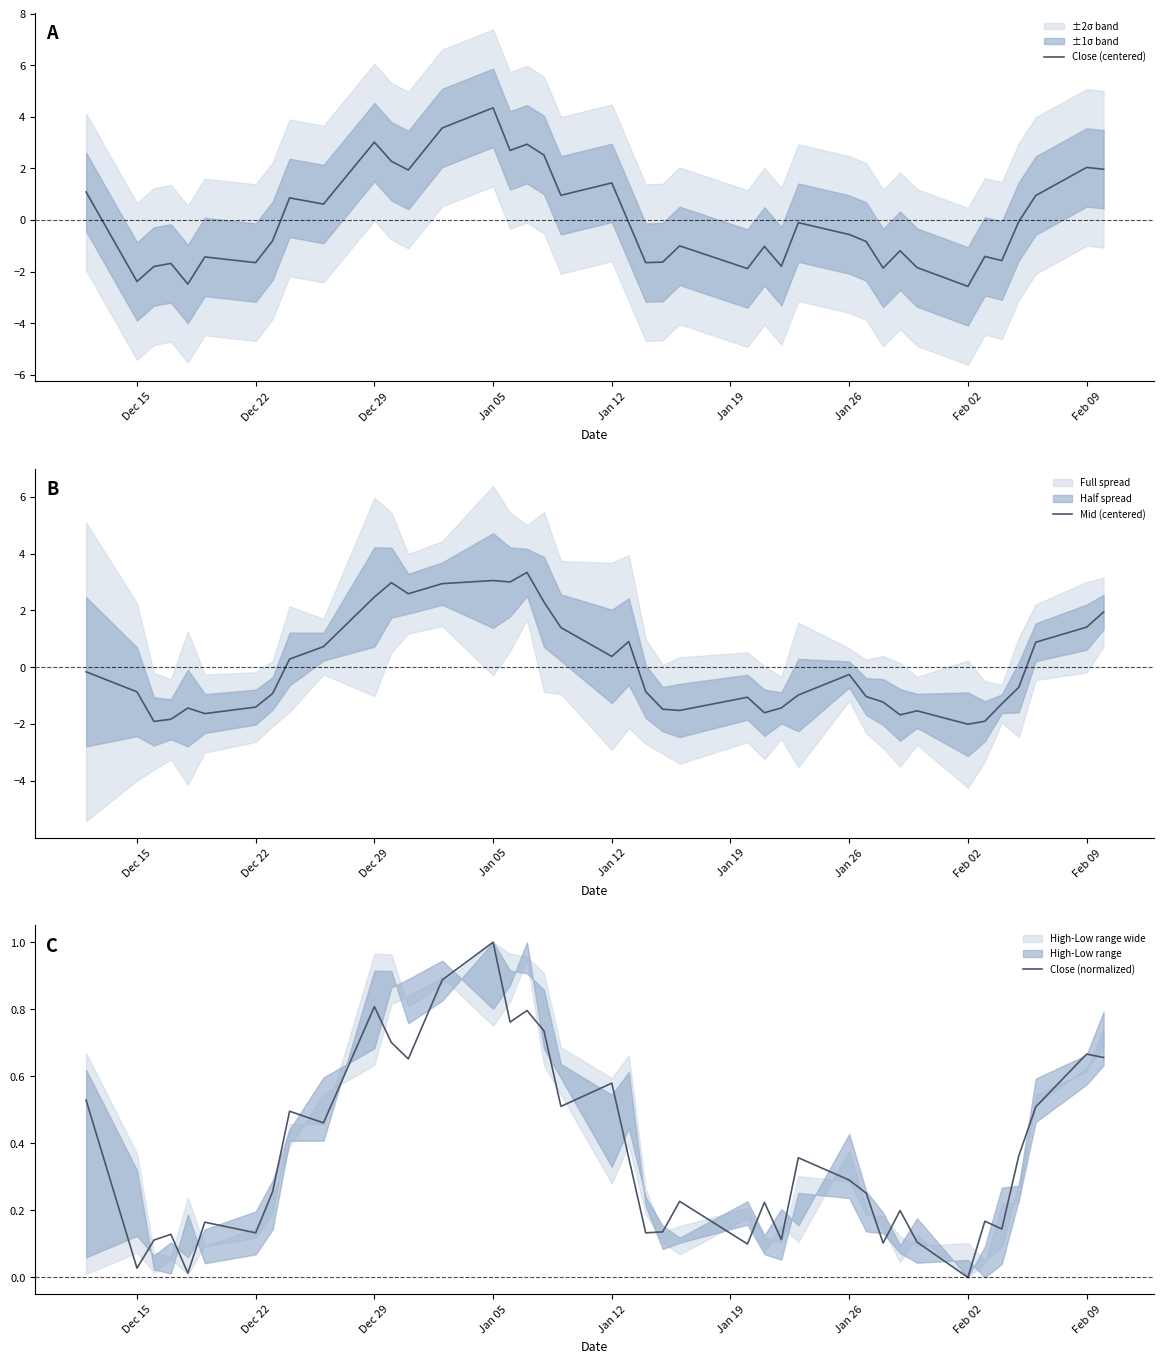

Count the number of categories in the chart.

40